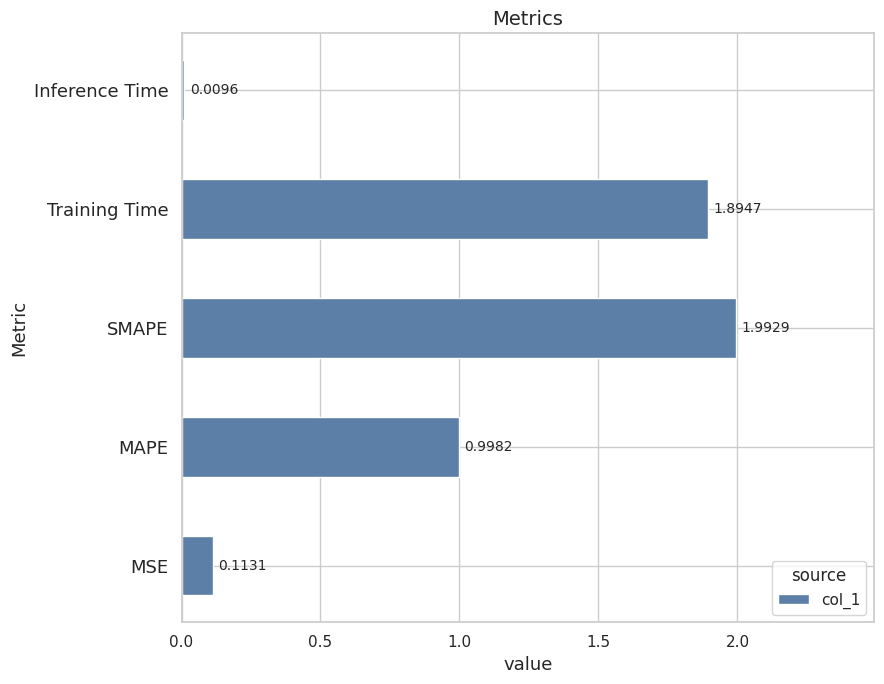

How many data points does each series have?

5